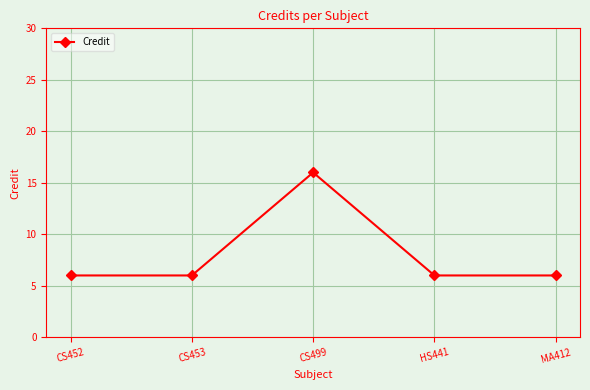

Where is the first local maximum?

CS499